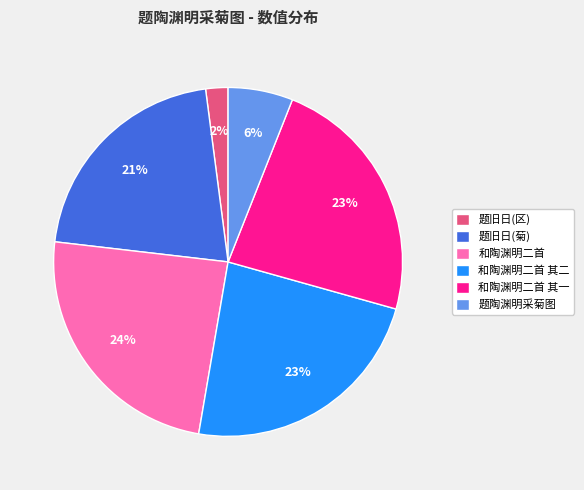

Count the number of slices in the pie.

6